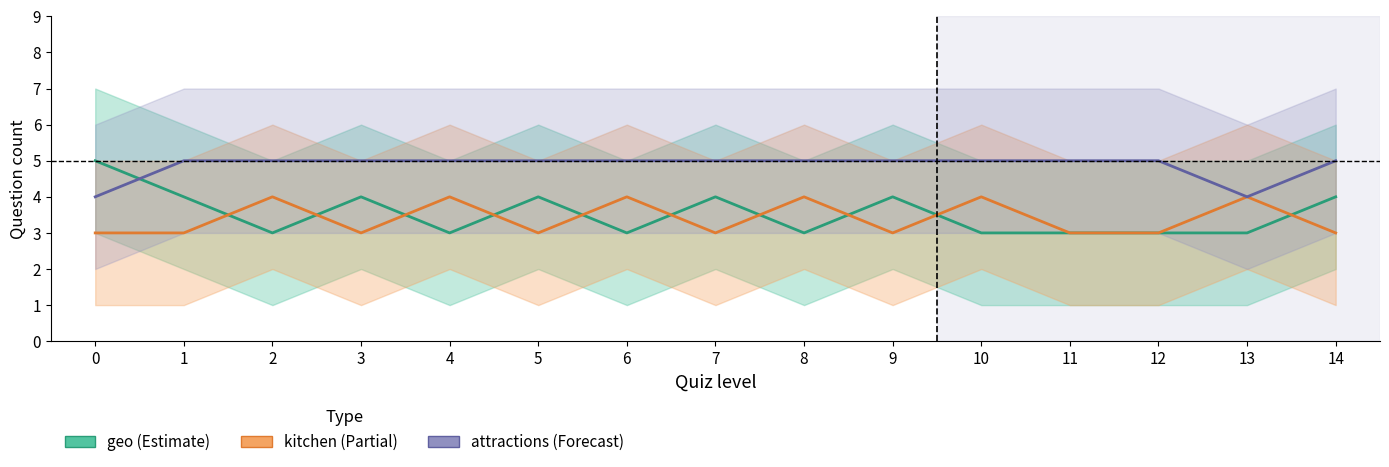

What is the total value across all series at 7?

12